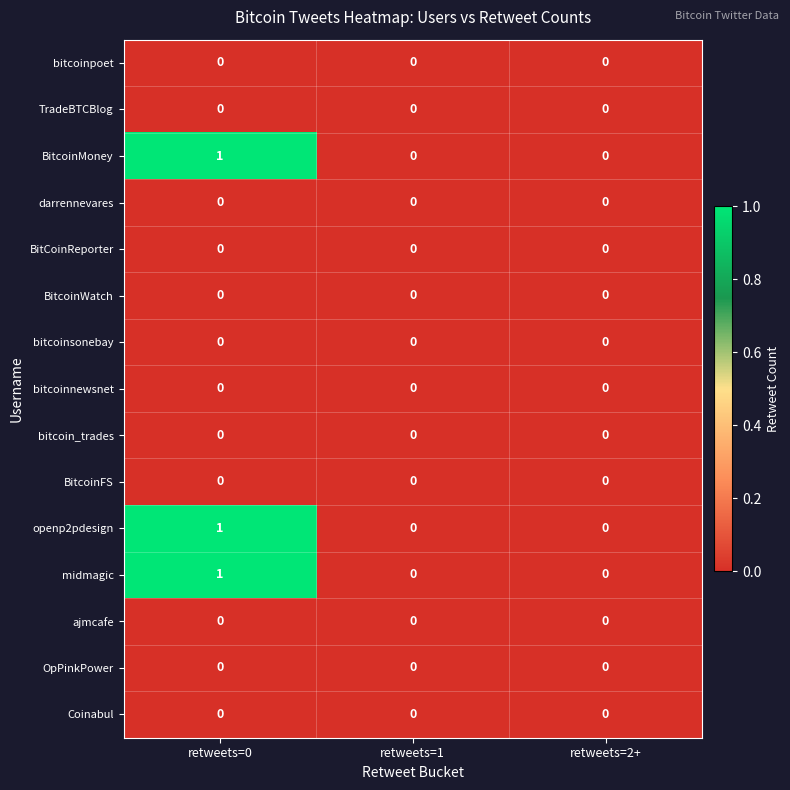

What is the total value across all series at retweets=0?

3